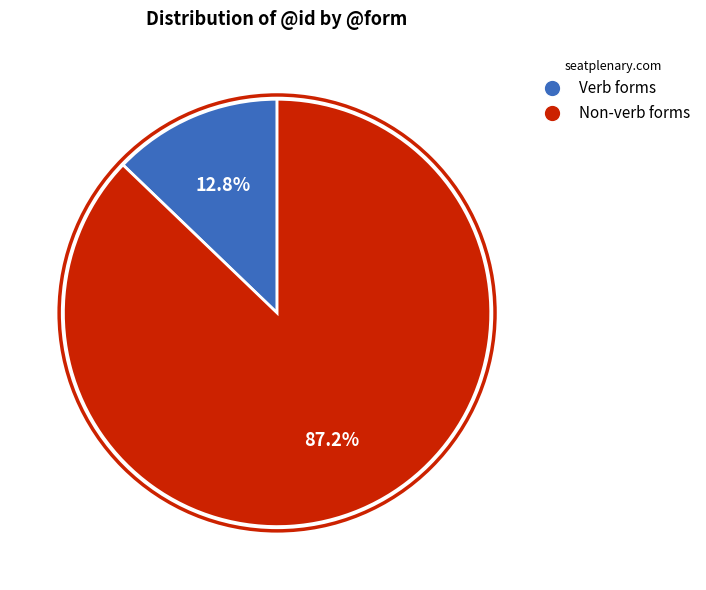

Is there a majority slice in this chart?

Yes